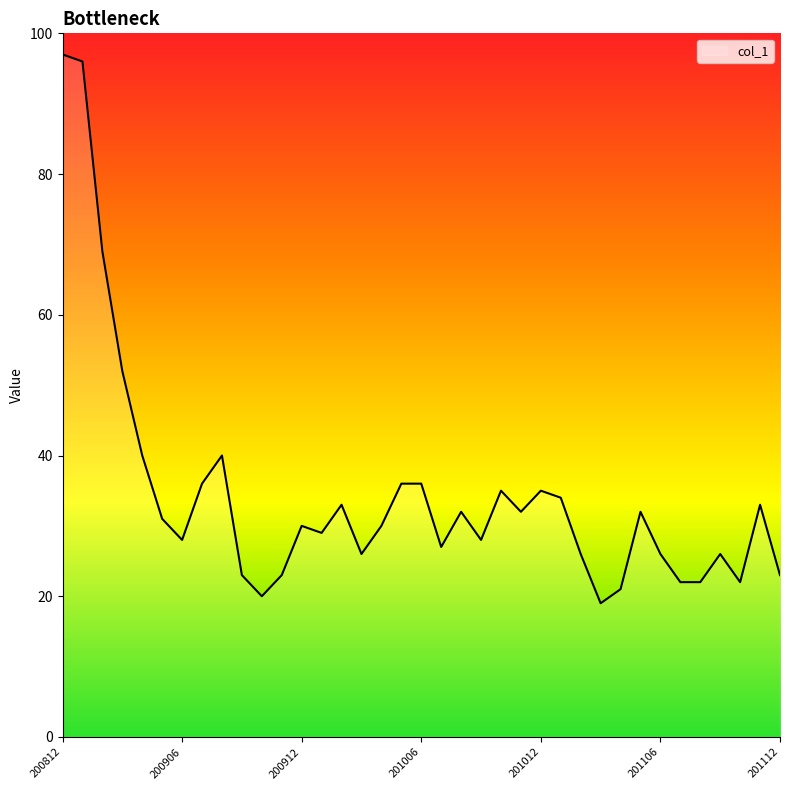

What is the greatest value displayed?

97